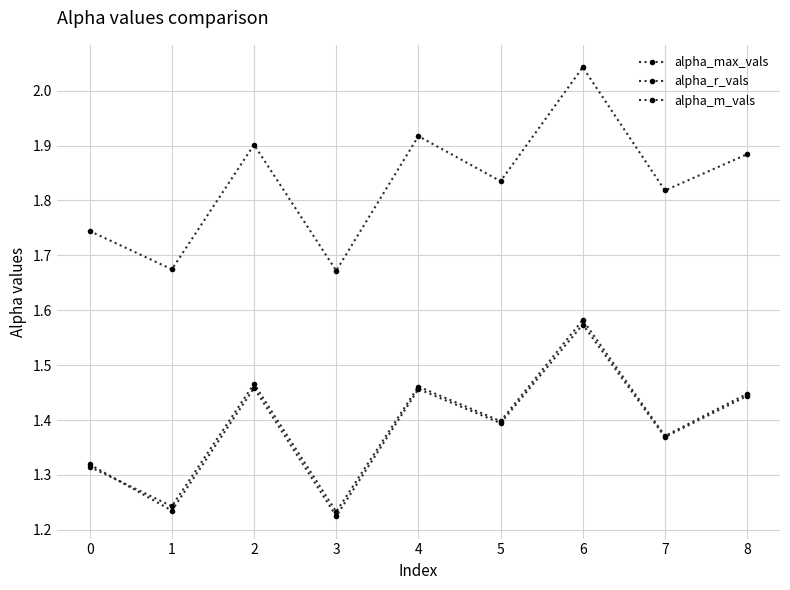

How many data points does each series have?

9